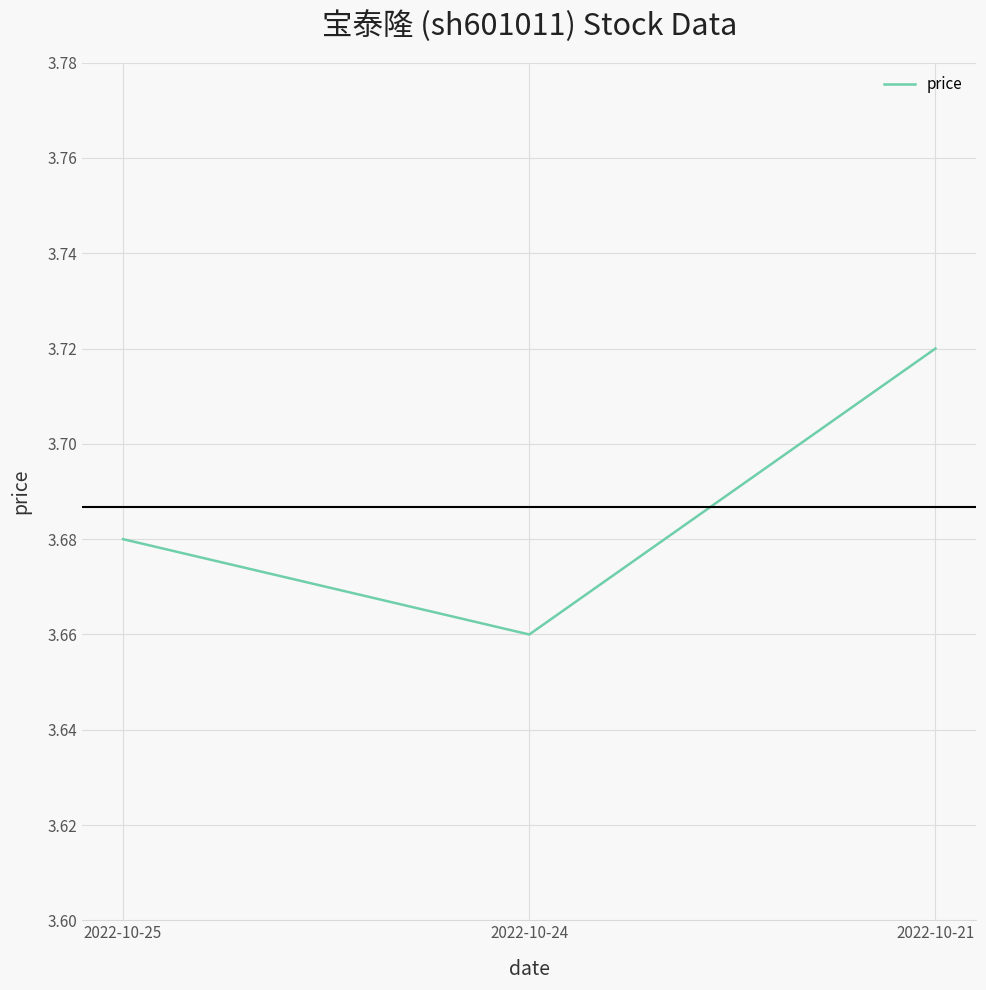

How many values are between 3 and 4?

3